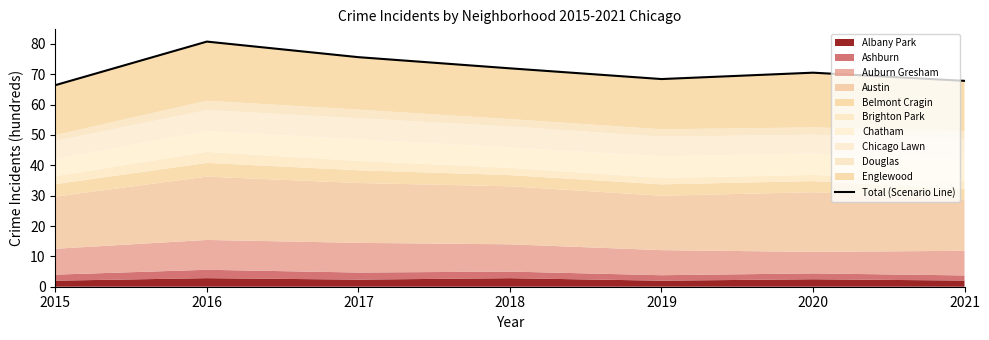

Where is the first local minimum?

2019